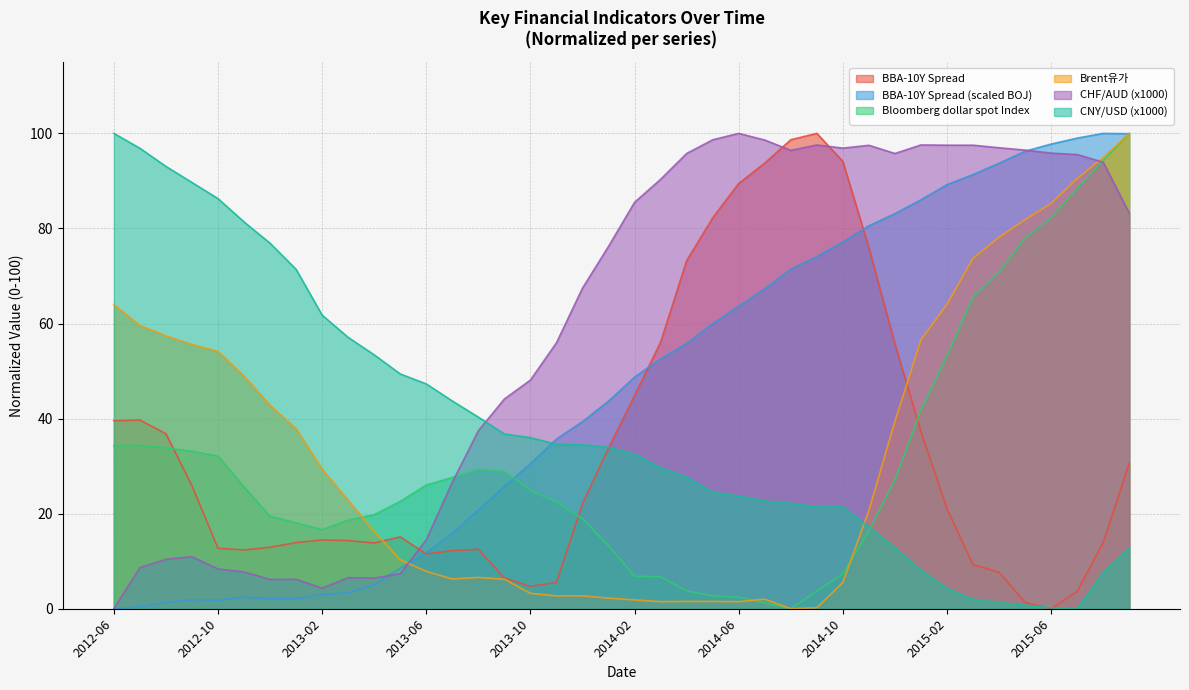

At which label is Bloomberg dollar spot Index closest to 50?

2015-02